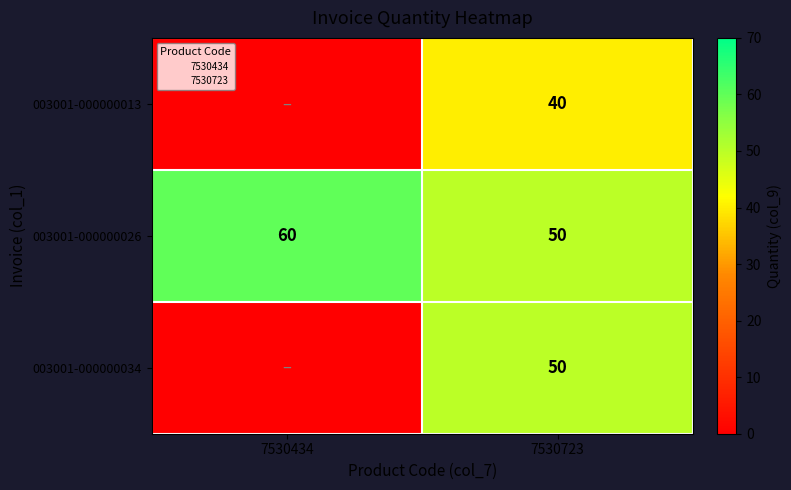

Between 7530723 and 7530434, which is larger?

7530723